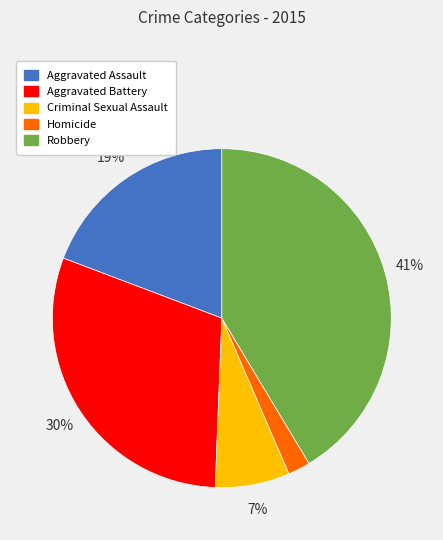

What is the smallest slice in the pie chart?

Homicide